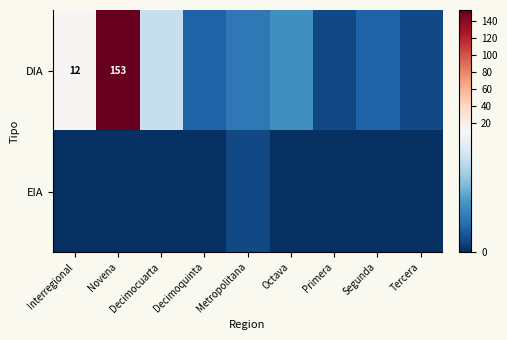

Is it true that DIA equals 259 at Novena?

False